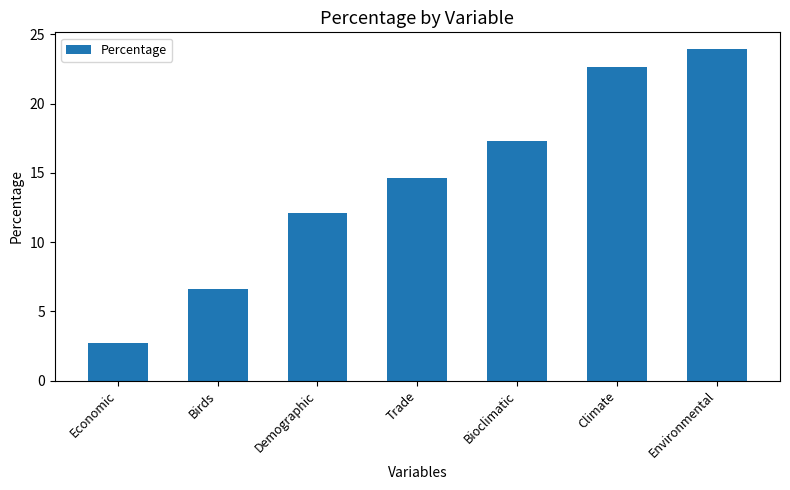

What is the difference between the maximum and second lowest values?

17.3